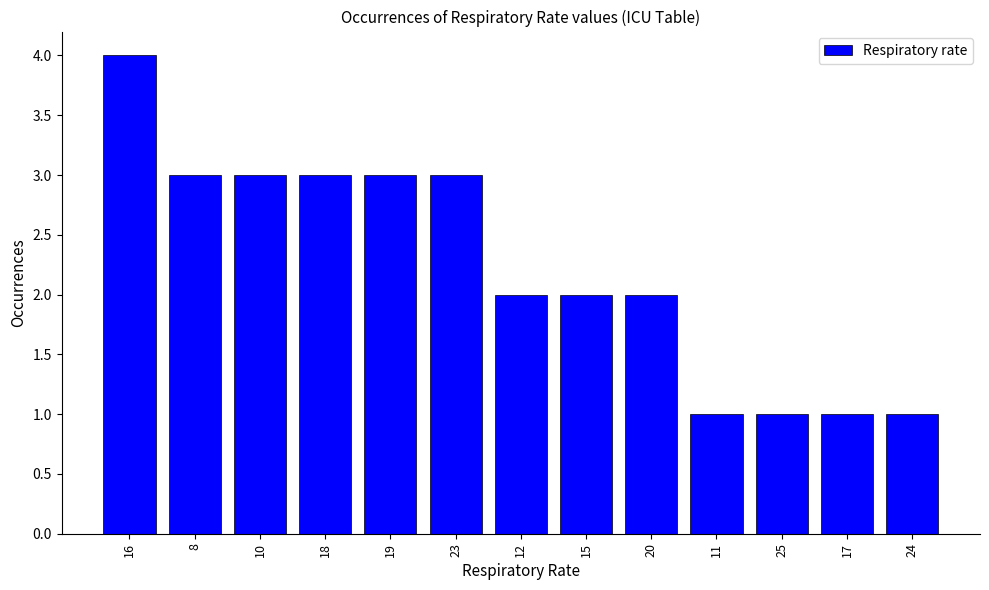

What is the value of the 13th bar from the left?

1